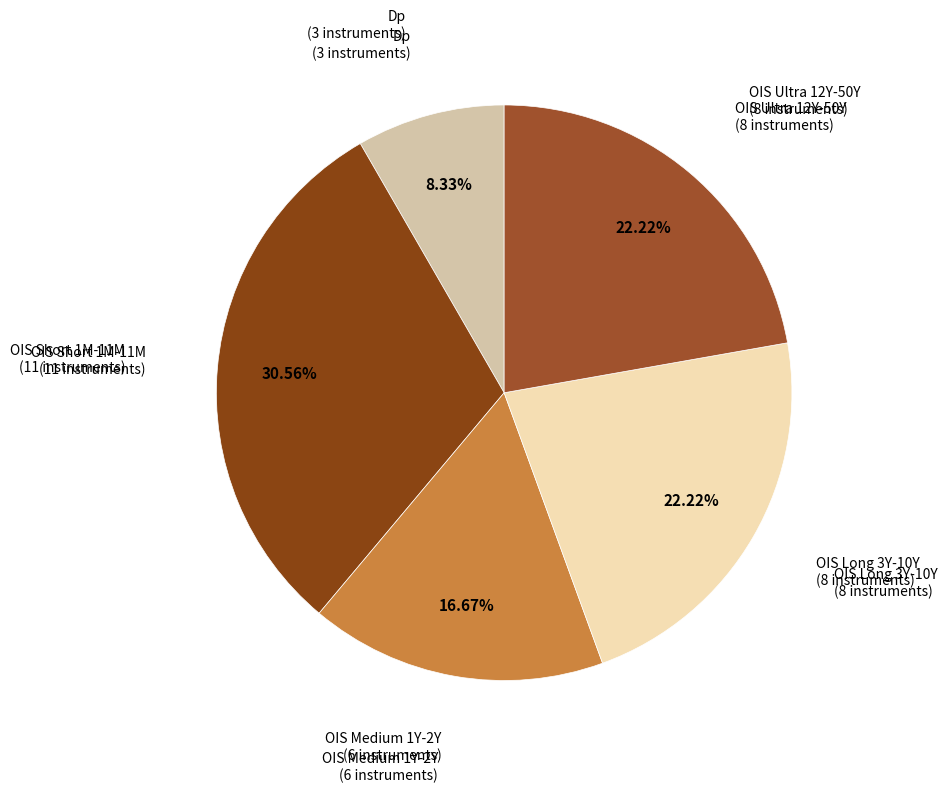

Is there a majority slice in this chart?

No